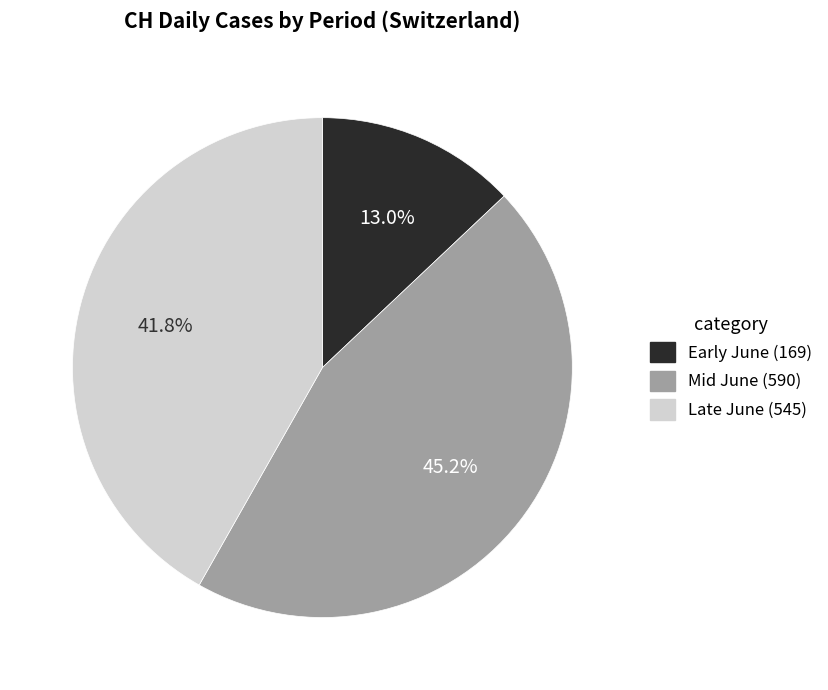

To the nearest percent, what is the difference between the largest and smallest slice percentages?

32%